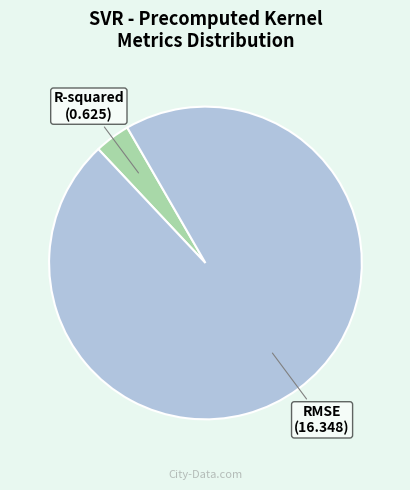

Count the number of slices in the pie.

2